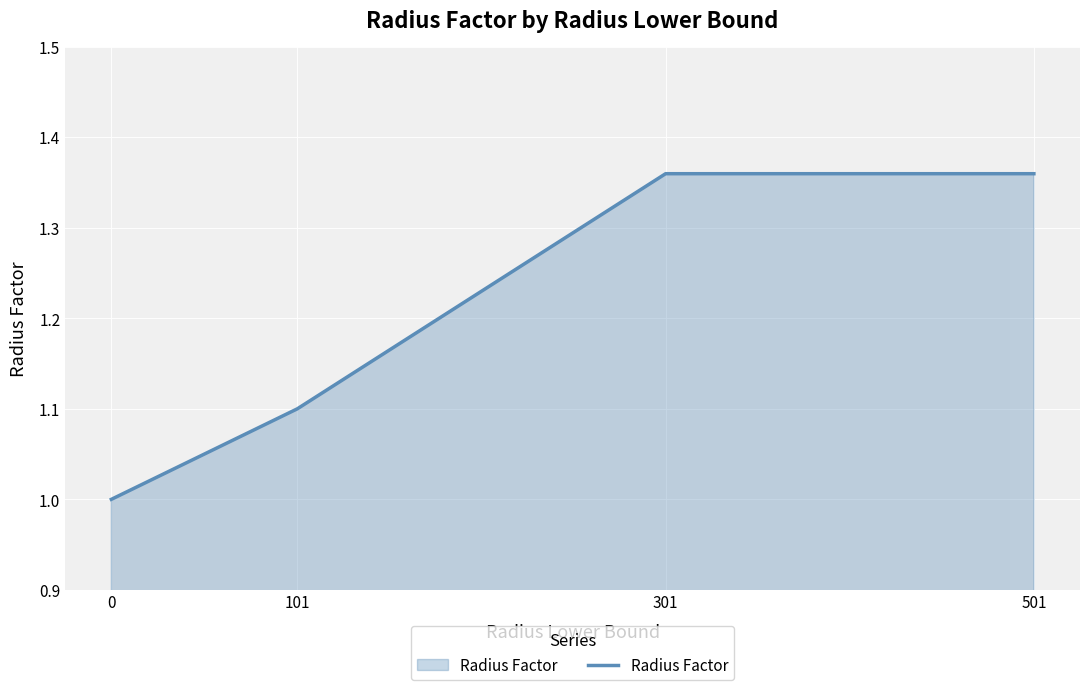

The chart shows a value of 0.5 at 501. True or false?

False